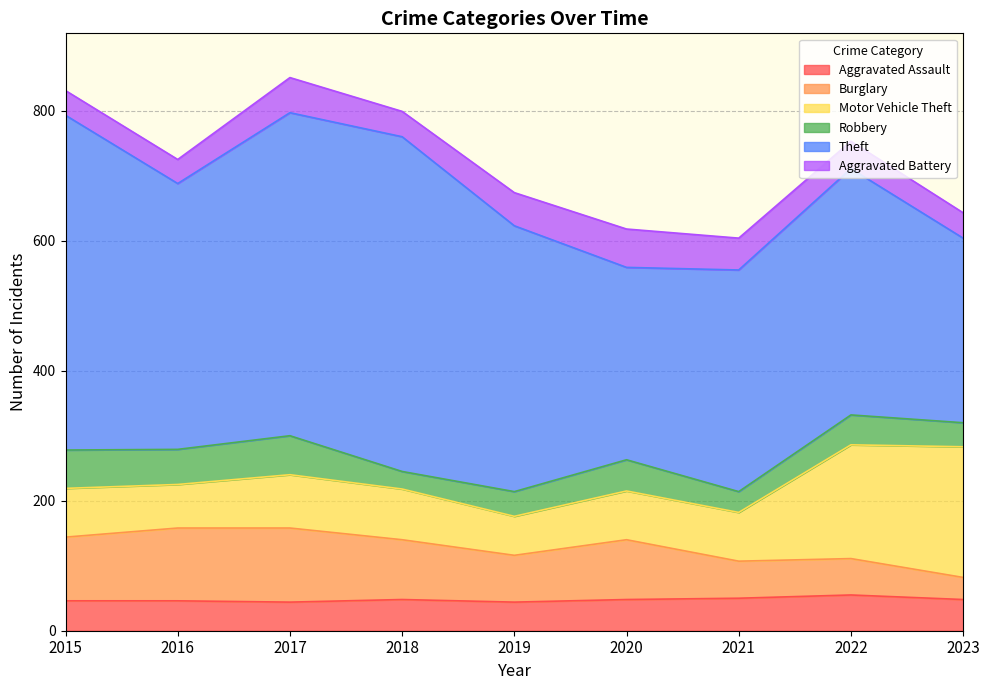

Reading left to right, transcribe all the data shown in this chart.

Aggravated Assault: 46	46	44	48	44	48	50	55	48
Burglary: 98	112	114	92	72	92	57	56	34
Motor Vehicle Theft: 75	67	82	78	60	75	75	175	201
Robbery: 59	54	60	27	38	48	32	46	37
Theft: 515	409	497	515	409	296	341	379	284
Aggravated Battery: 38	37	54	39	51	59	49	42	39